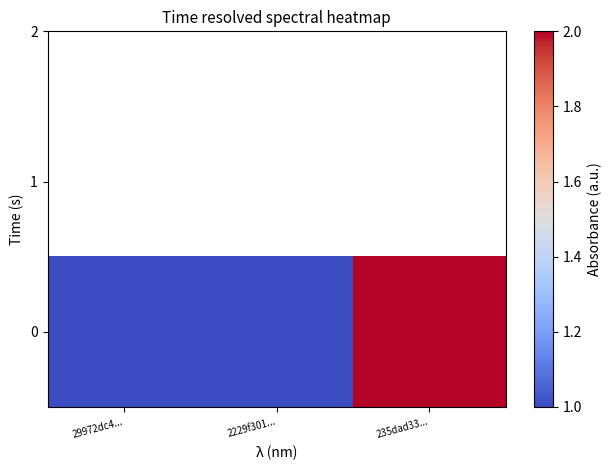

What is the difference between the maximum and minimum values?

1